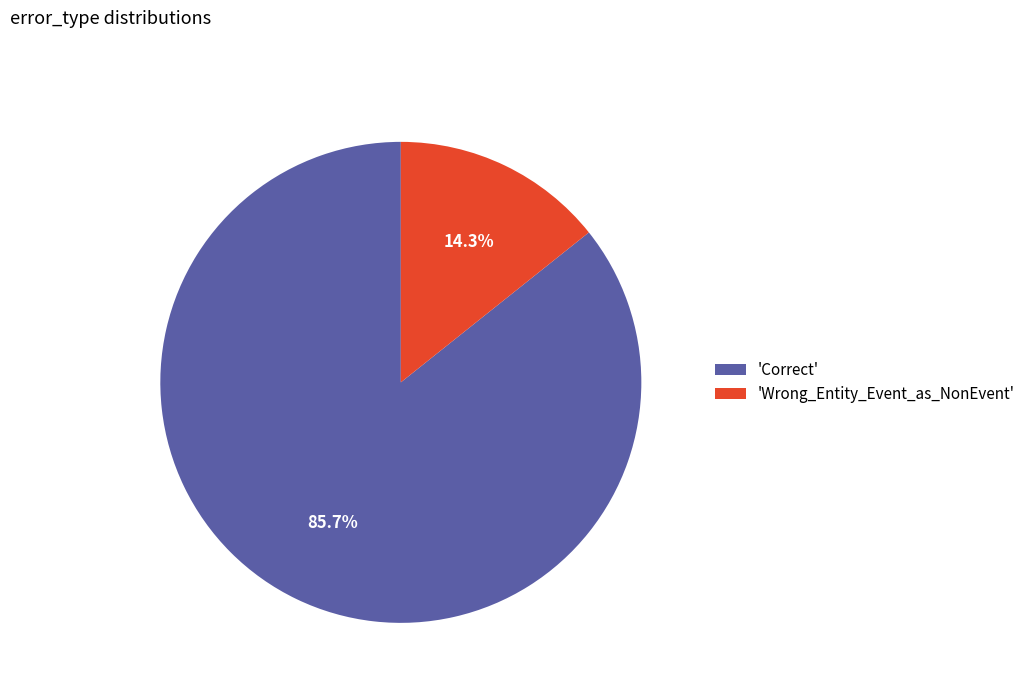

Rank the categories by value from highest to lowest.

'Correct', 'Wrong_Entity_Event_as_NonEvent'